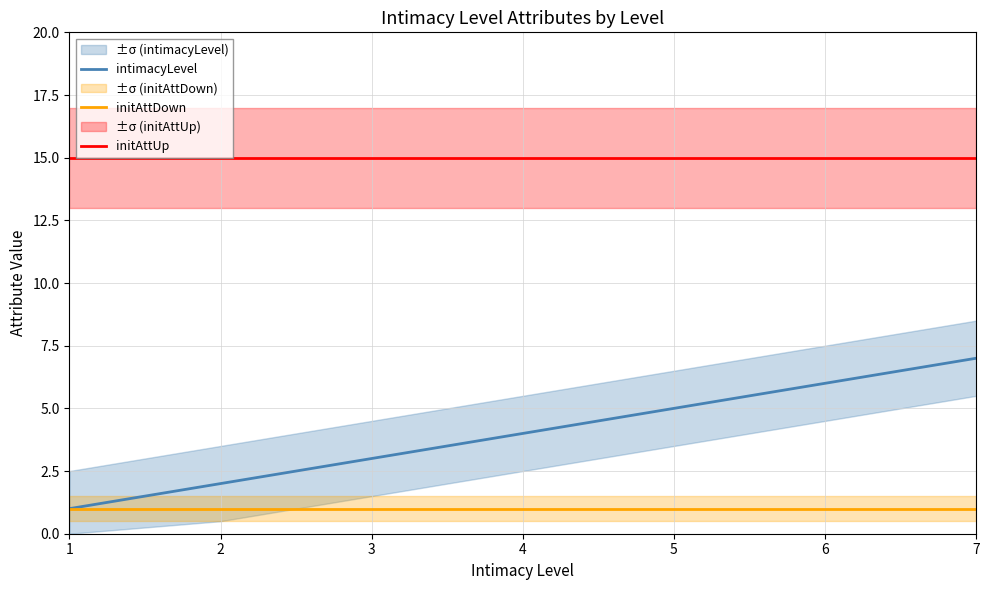

At how many categories does at least one series exceed 4?

7